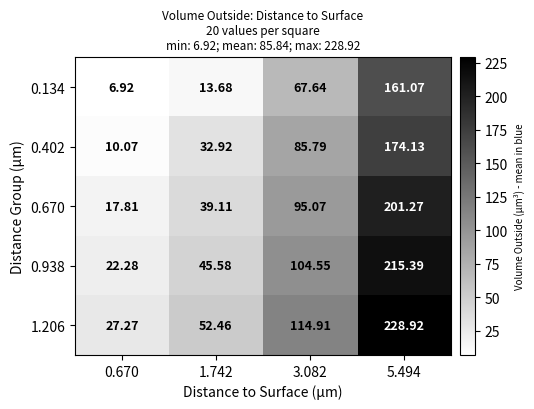

Is the value of 1.206 at 3.082 greater than the value of 0.670 at 3.082?

Yes